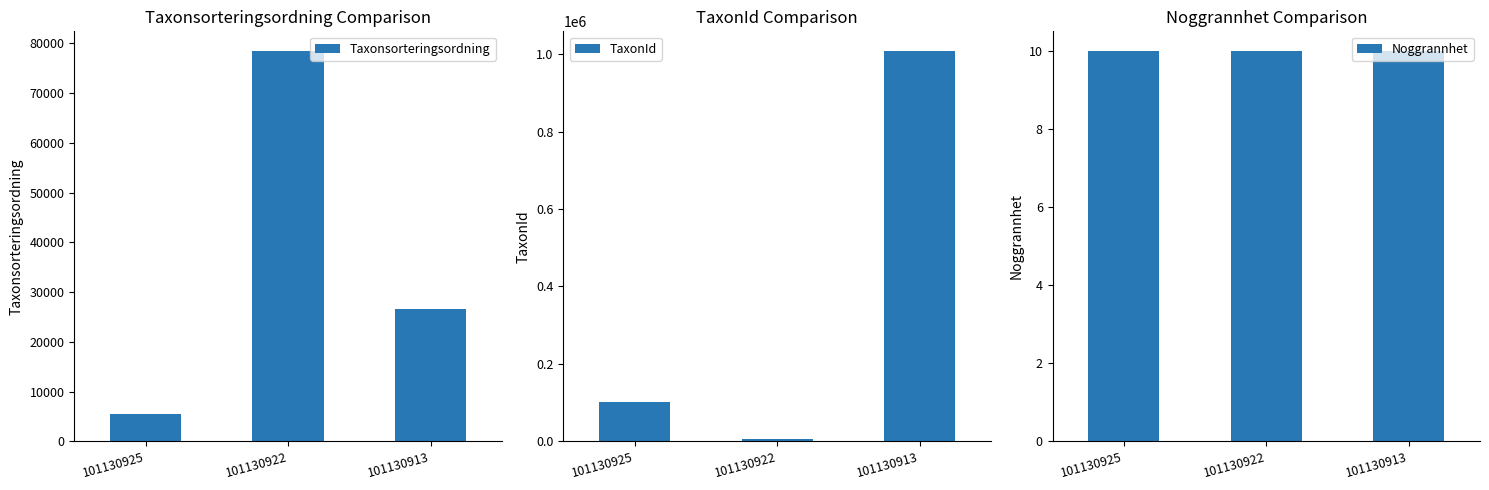

What is the minimum value for Noggrannhet?

10